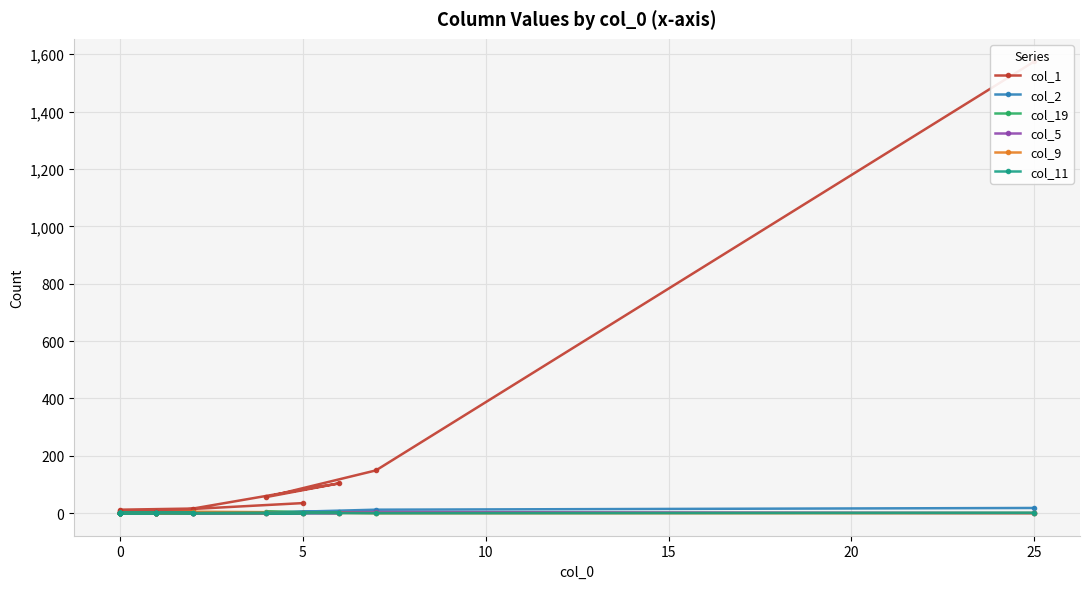

At which category does col_19 reach its first local peak?

5